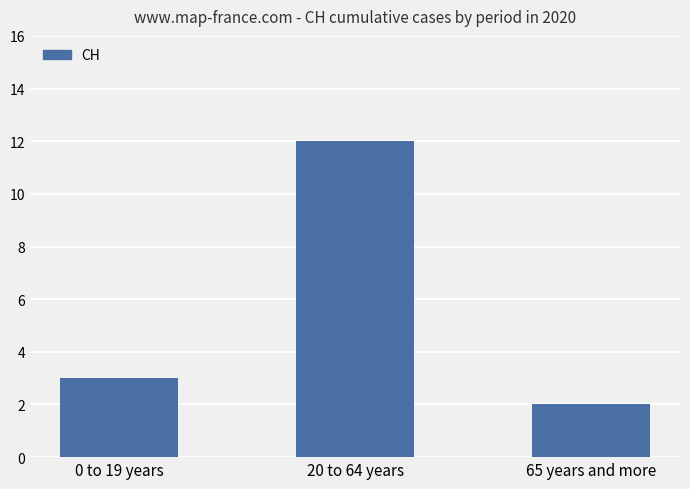

Approximately how many times larger is the value at 20 to 64 years compared to 0 to 19 years?

4.0